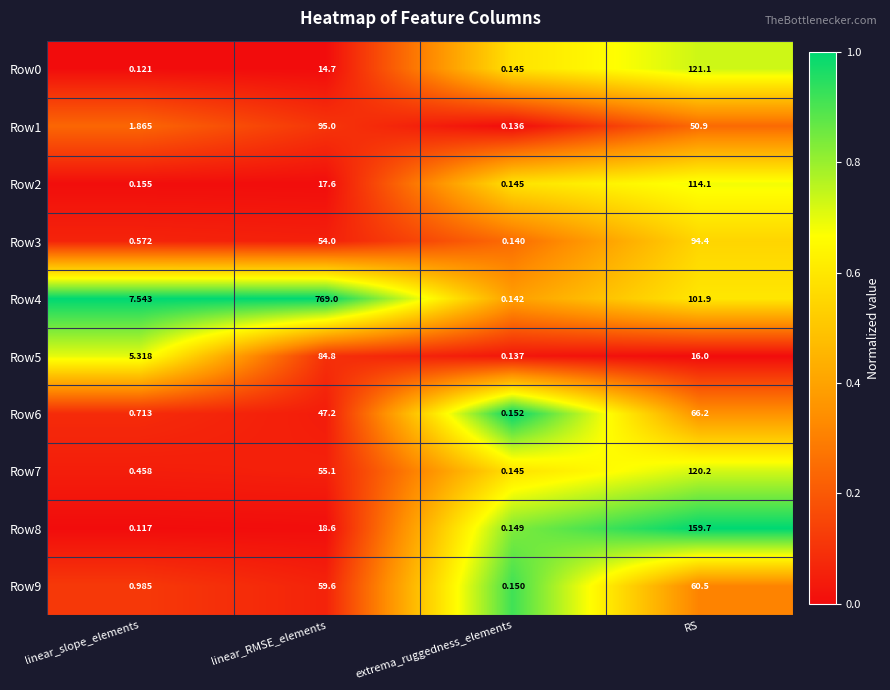

At which label does Row0 first exceed 14?

linear_RMSE_elements